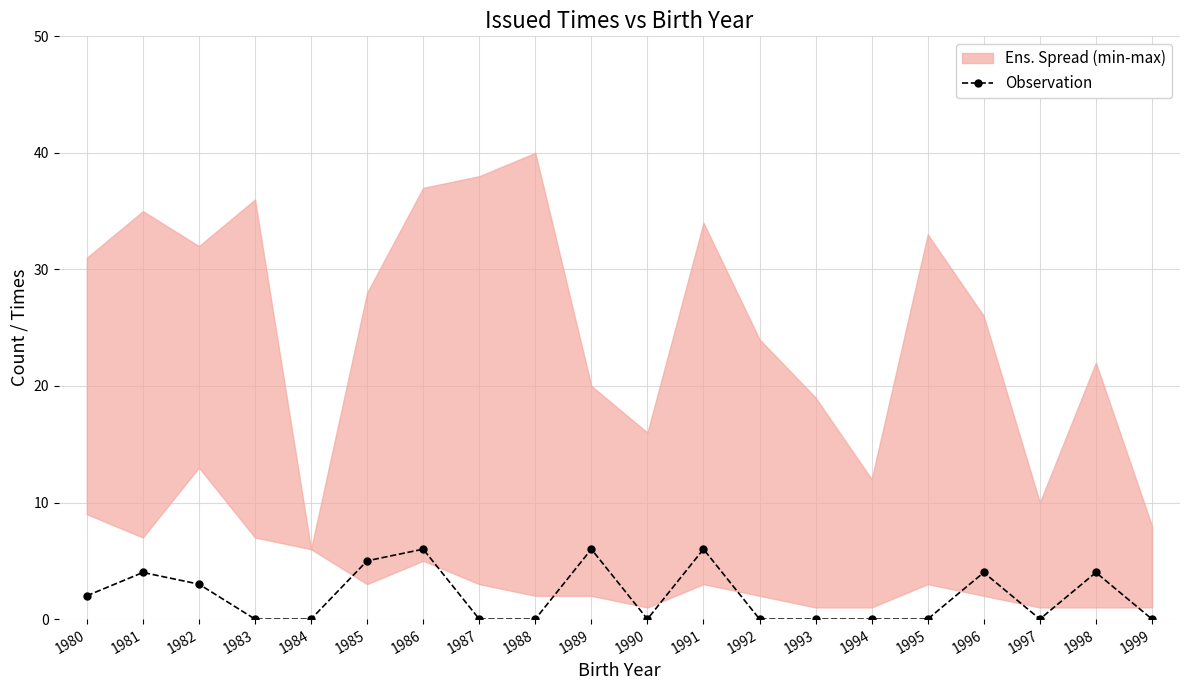

What is the average value?

2